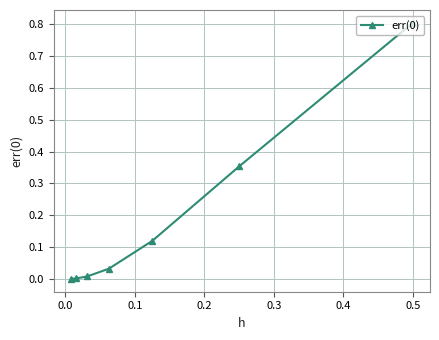

What is the difference between the maximum and second lowest values?

0.8